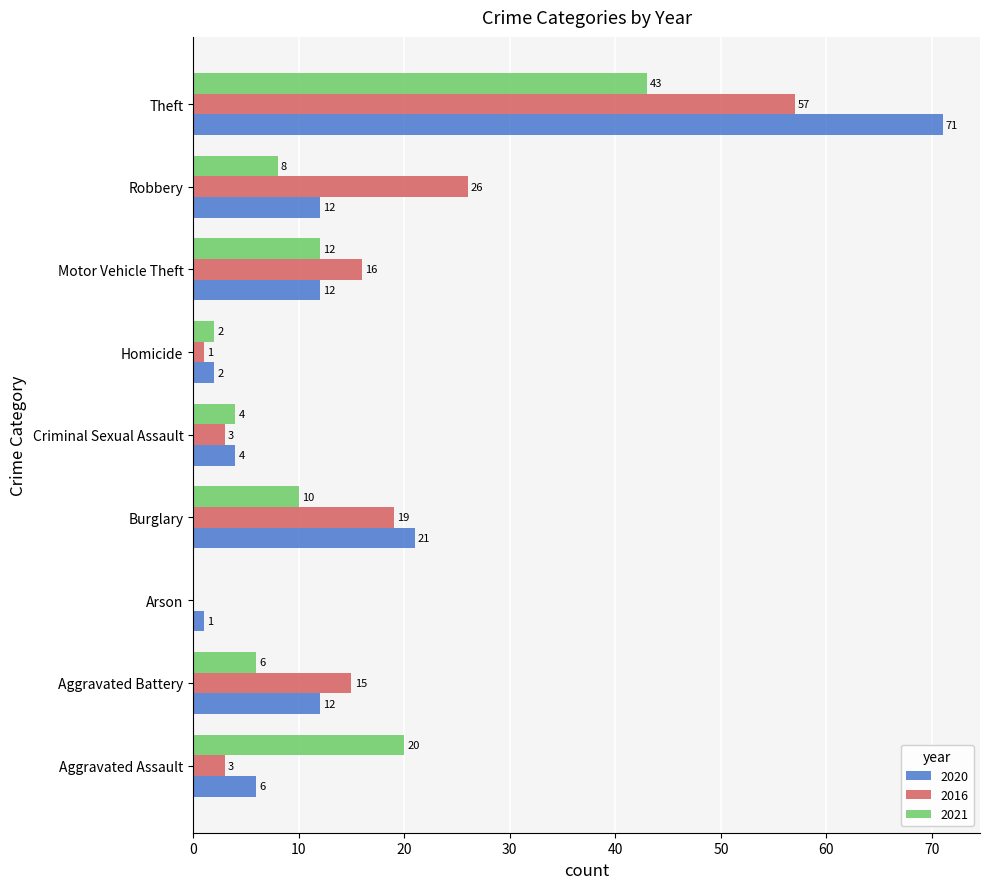

What is the maximum value shown in the chart?

71